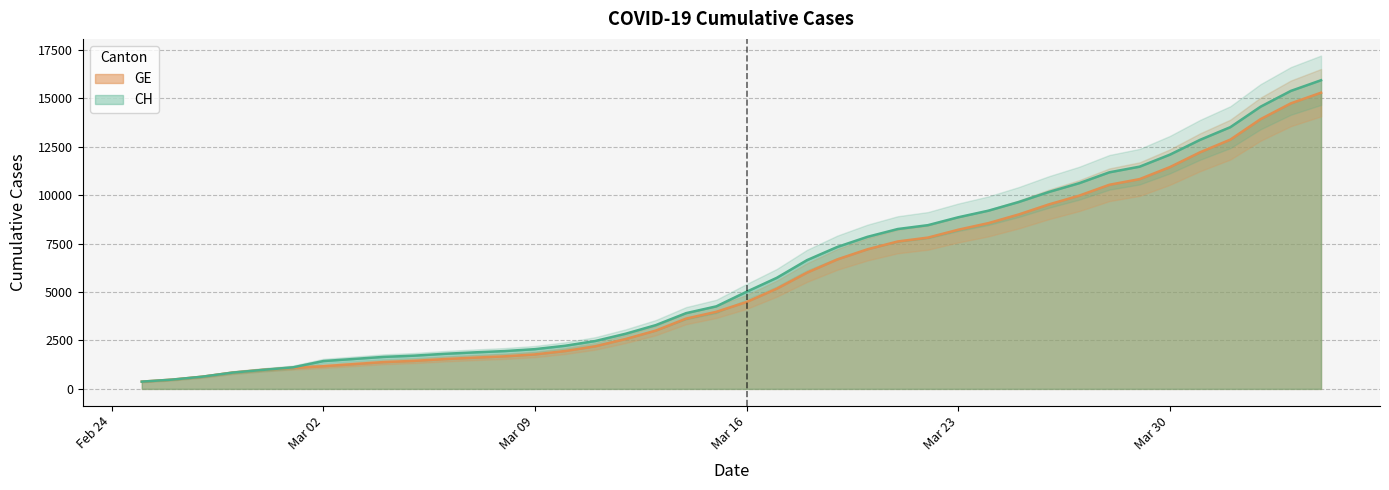

The CH series shows 7847 at 2020-03-20. True or false?

True